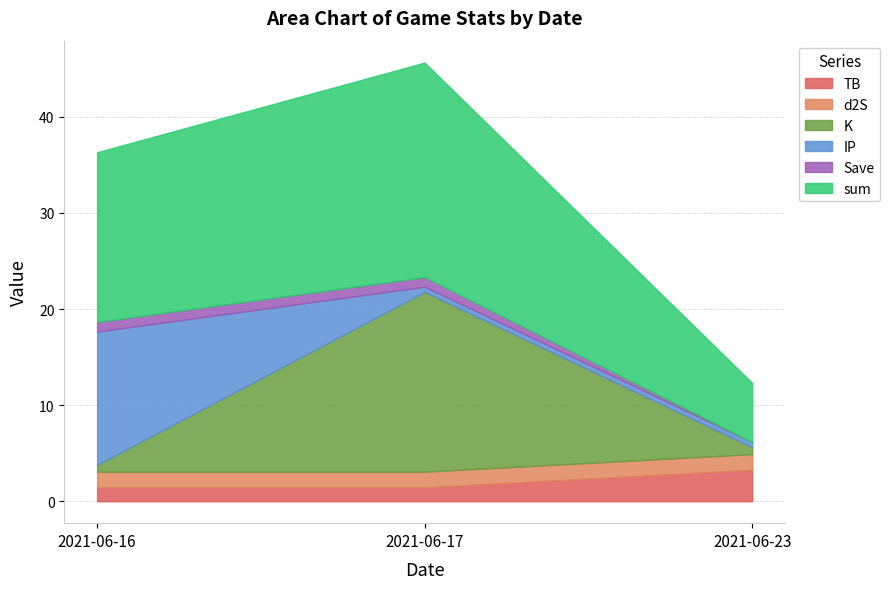

Does the chart display data point markers on the line(s)?

No